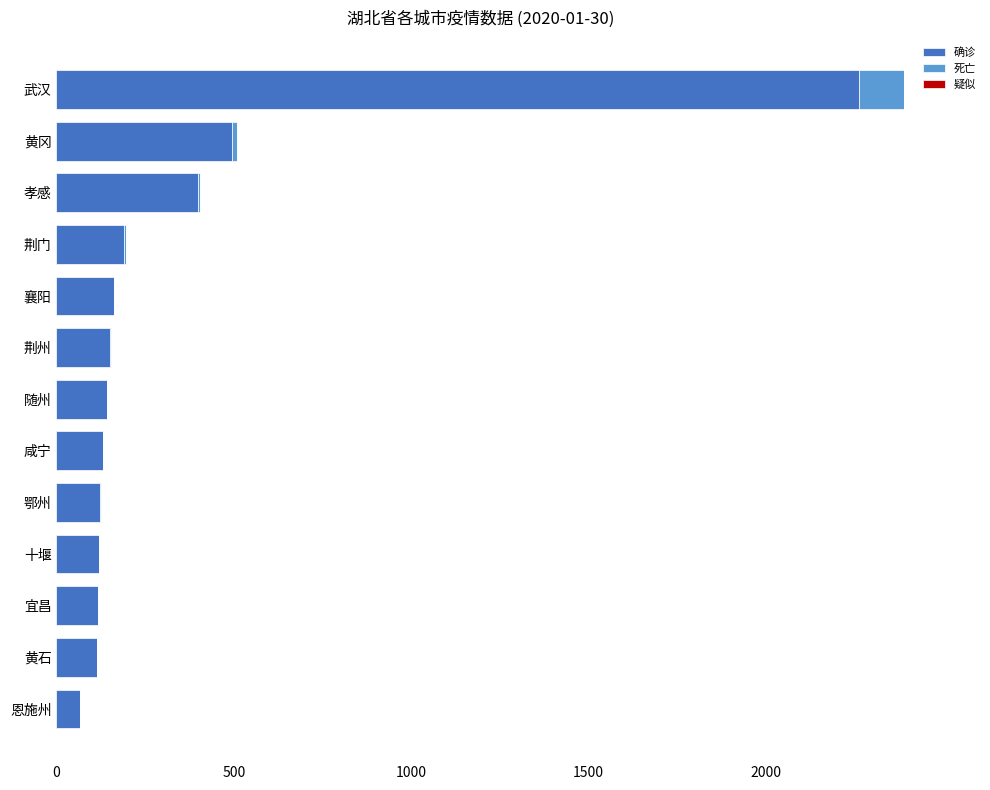

The value of 确诊 at 恩施州 is 66. True or false?

True